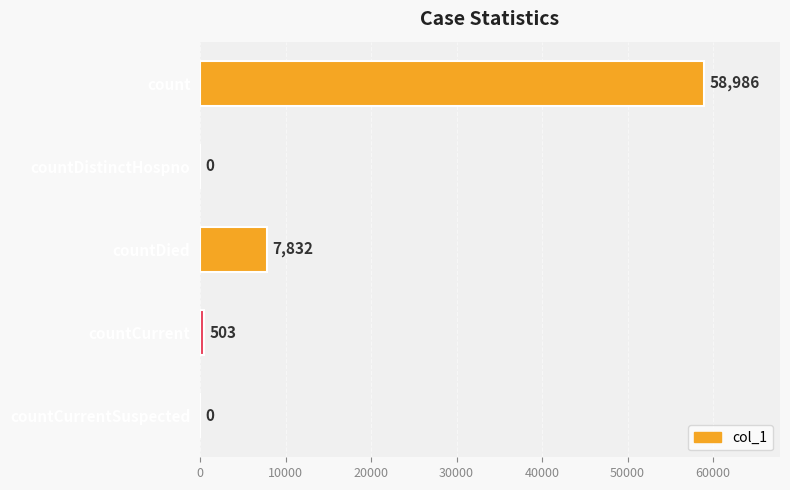

Which has a higher value, countCurrent or countCurrentSuspected?

countCurrent